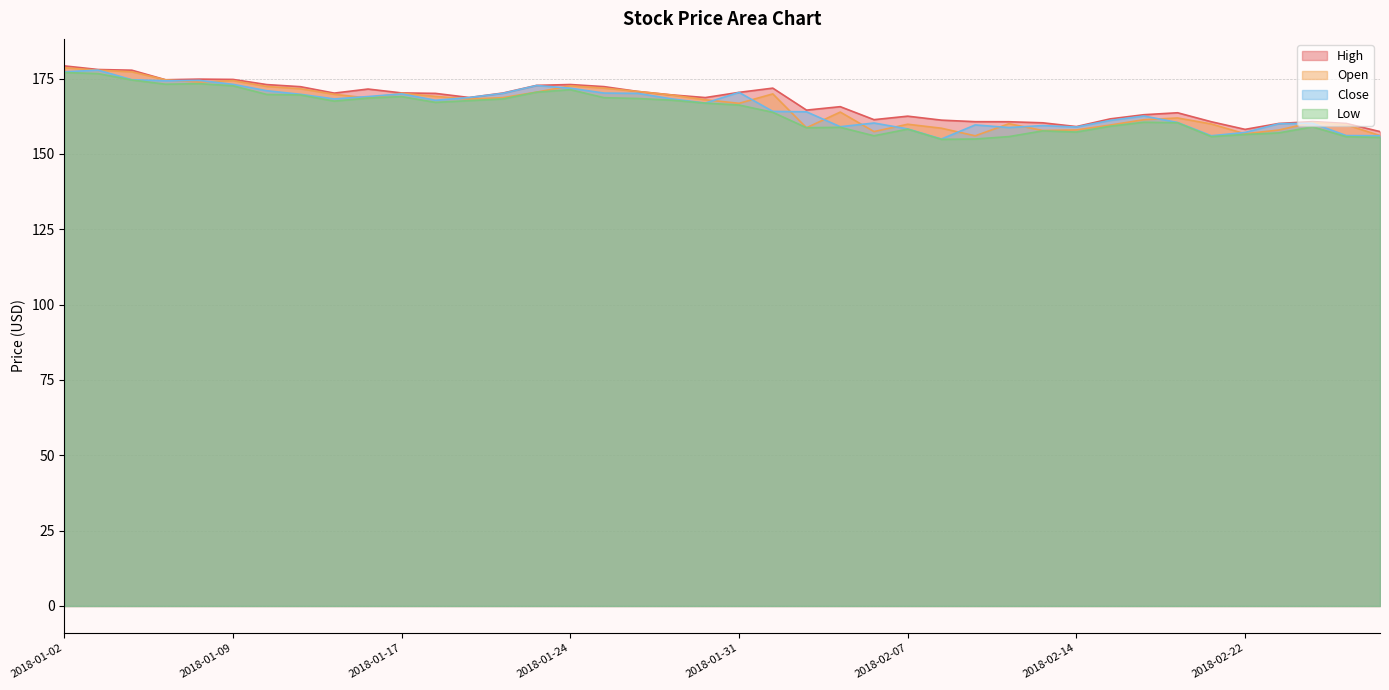

Reading right to left, list all the values displayed in this chart.

High: 2018-02-28=157.4	2018-02-27=160.1	2018-02-26=160.7	2018-02-23=160.1	2018-02-22=158.1	2018-02-21=160.7	2018-02-20=163.7	2018-02-16=163.0	2018-02-15=161.6	2018-02-14=159.1	2018-02-13=160.3	2018-02-12=160.7	2018-02-09=160.7	2018-02-08=161.2	2018-02-07=162.5	2018-02-06=161.4	2018-02-05=165.7	2018-02-02=164.5	2018-02-01=171.8	2018-01-31=170.4	2018-01-30=168.7	2018-01-29=169.6	2018-01-26=170.7	2018-01-25=172.3	2018-01-24=173.0	2018-01-23=172.7	2018-01-22=170.2	2018-01-19=168.7	2018-01-18=170.1	2018-01-17=170.2	2018-01-16=171.5	2018-01-12=170.2	2018-01-11=172.3	2018-01-10=173.0	2018-01-09=174.7	2018-01-08=174.8	2018-01-05=174.6	2018-01-04=177.8	2018-01-03=178.0	2018-01-02=179.2
Open: 2018-02-28=156.1	2018-02-27=159.7	2018-02-26=160.4	2018-02-23=157.9	2018-02-22=156.7	2018-02-21=159.9	2018-02-20=161.9	2018-02-16=161.3	2018-02-15=159.6	2018-02-14=157.9	2018-02-13=157.8	2018-02-12=160.0	2018-02-09=156.0	2018-02-08=158.5	2018-02-07=159.8	2018-02-06=157.4	2018-02-05=163.9	2018-02-02=158.7	2018-02-01=169.9	2018-01-31=166.8	2018-01-30=168.0	2018-01-29=169.5	2018-01-26=170.7	2018-01-25=171.8	2018-01-24=172.6	2018-01-23=170.5	2018-01-22=168.7	2018-01-19=168.2	2018-01-18=169.1	2018-01-17=170.1	2018-01-16=168.5	2018-01-12=169.8	2018-01-11=171.6	2018-01-10=172.4	2018-01-09=174.3	2018-01-08=173.8	2018-01-05=174.6	2018-01-04=177.2	2018-01-03=177.8	2018-01-02=178.6
Close: 2018-02-28=156.0	2018-02-27=156.1	2018-02-26=160.2	2018-02-23=160.0	2018-02-22=157.1	2018-02-21=156.0	2018-02-20=160.4	2018-02-16=162.6	2018-02-15=161.1	2018-02-14=158.9	2018-02-13=159.4	2018-02-12=158.8	2018-02-09=159.6	2018-02-08=154.9	2018-02-07=158.3	2018-02-06=160.2	2018-02-05=159.0	2018-02-02=164.0	2018-02-01=164.1	2018-01-31=170.4	2018-01-30=166.9	2018-01-29=168.2	2018-01-26=170.1	2018-01-25=170.2	2018-01-24=171.8	2018-01-23=172.7	2018-01-22=170.1	2018-01-19=168.7	2018-01-18=167.8	2018-01-17=169.9	2018-01-16=169.0	2018-01-12=168.2	2018-01-11=169.8	2018-01-10=171.0	2018-01-09=173.1	2018-01-08=174.4	2018-01-05=174.3	2018-01-04=174.6	2018-01-03=177.8	2018-01-02=177.2
Low: 2018-02-28=155.4	2018-02-27=155.7	2018-02-26=159.0	2018-02-23=157.0	2018-02-22=156.4	2018-02-21=155.7	2018-02-20=160.3	2018-02-16=160.5	2018-02-15=159.2	2018-02-14=157.2	2018-02-13=157.6	2018-02-12=155.7	2018-02-09=154.9	2018-02-08=154.8	2018-02-07=158.2	2018-02-06=156.0	2018-02-05=158.8	2018-02-02=158.7	2018-02-01=163.8	2018-01-31=166.2	2018-01-30=166.8	2018-01-29=167.8	2018-01-26=168.4	2018-01-25=168.7	2018-01-24=171.3	2018-01-23=170.5	2018-01-22=168.2	2018-01-19=167.7	2018-01-18=167.1	2018-01-17=169.0	2018-01-16=168.5	2018-01-12=167.5	2018-01-11=169.6	2018-01-10=169.7	2018-01-09=172.6	2018-01-08=173.3	2018-01-05=173.1	2018-01-04=174.5	2018-01-03=176.6	2018-01-02=177.0